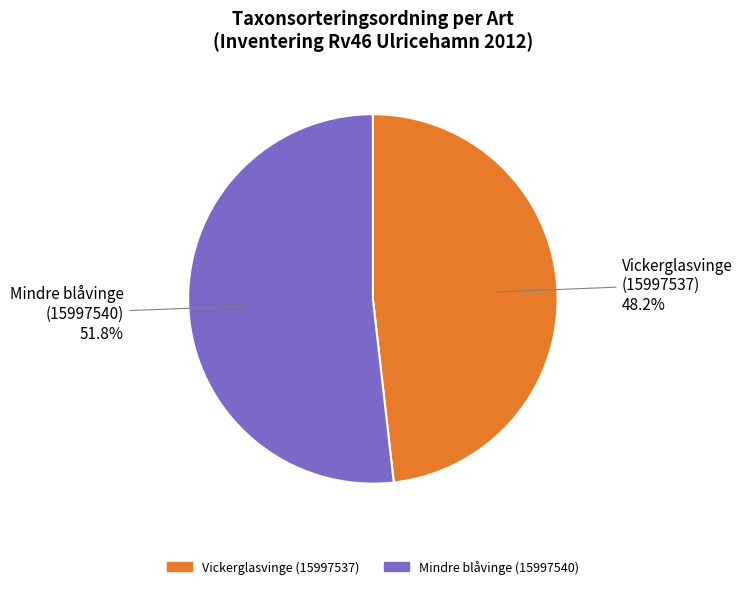

To the nearest percent, what is the difference between the largest and smallest slice percentages?

4%